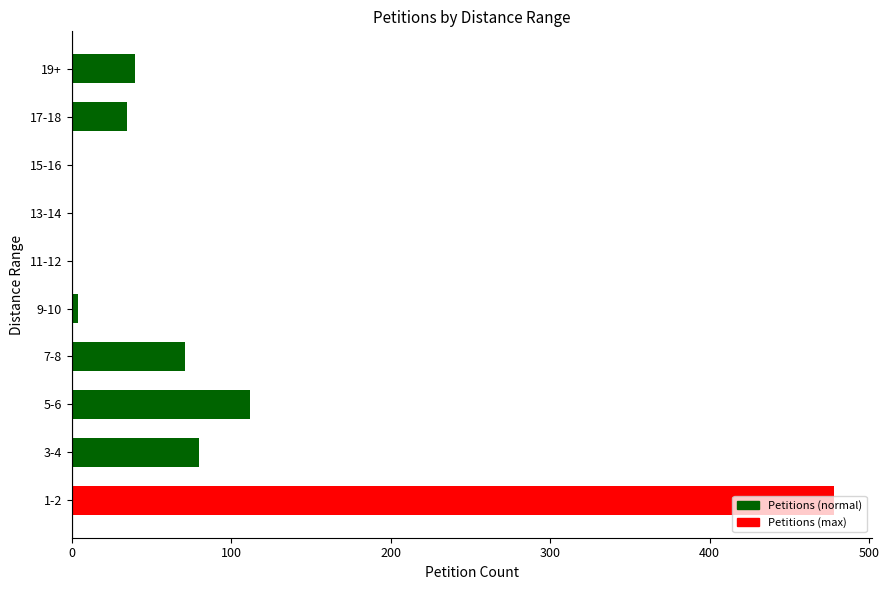

What is the ratio of the value at 7-8 to the value at 17-18?

2.0